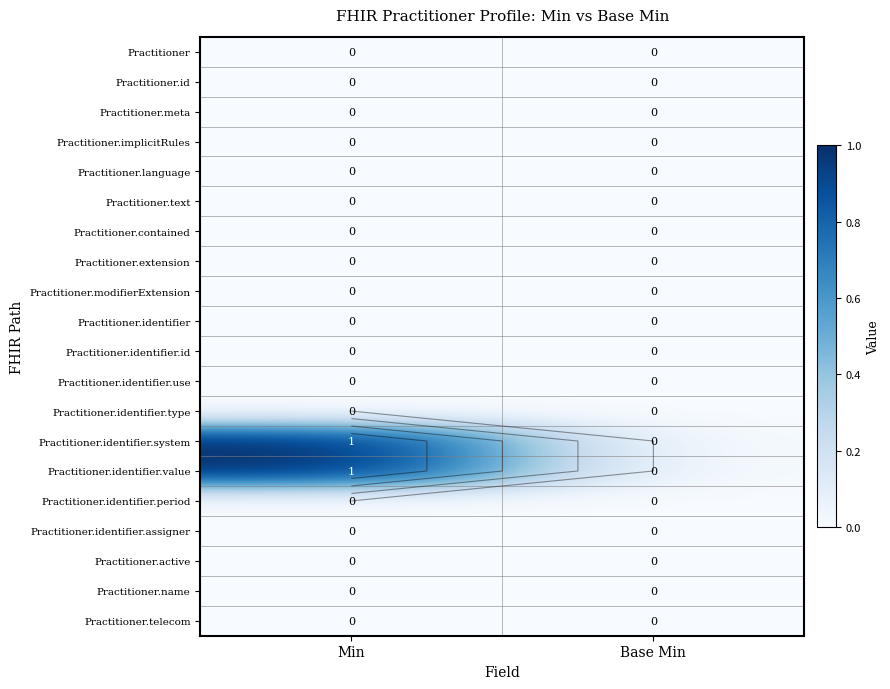

How many distinct data groups are displayed?

20